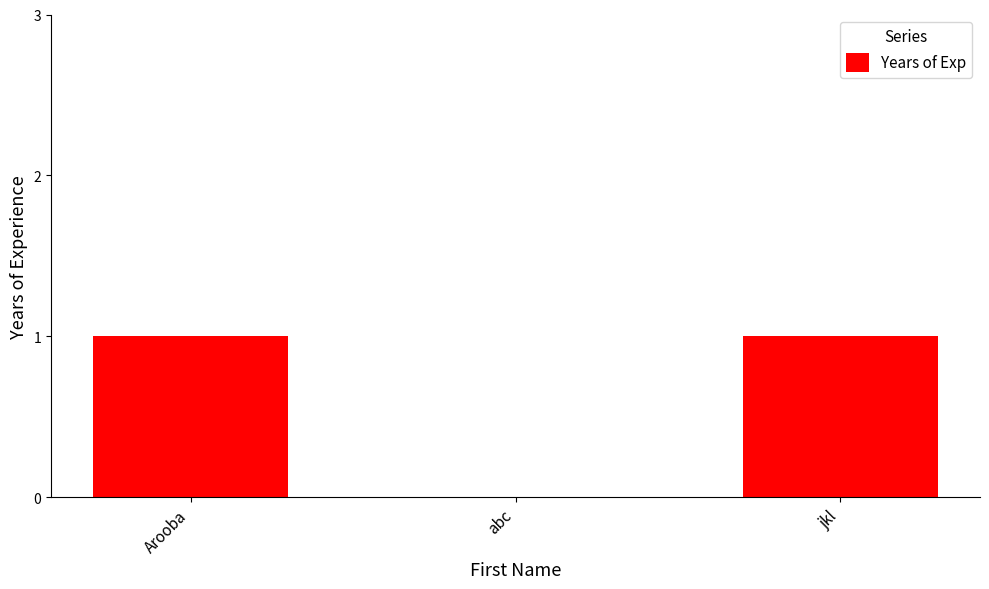

Is it true that the value at Arooba is 0?

False